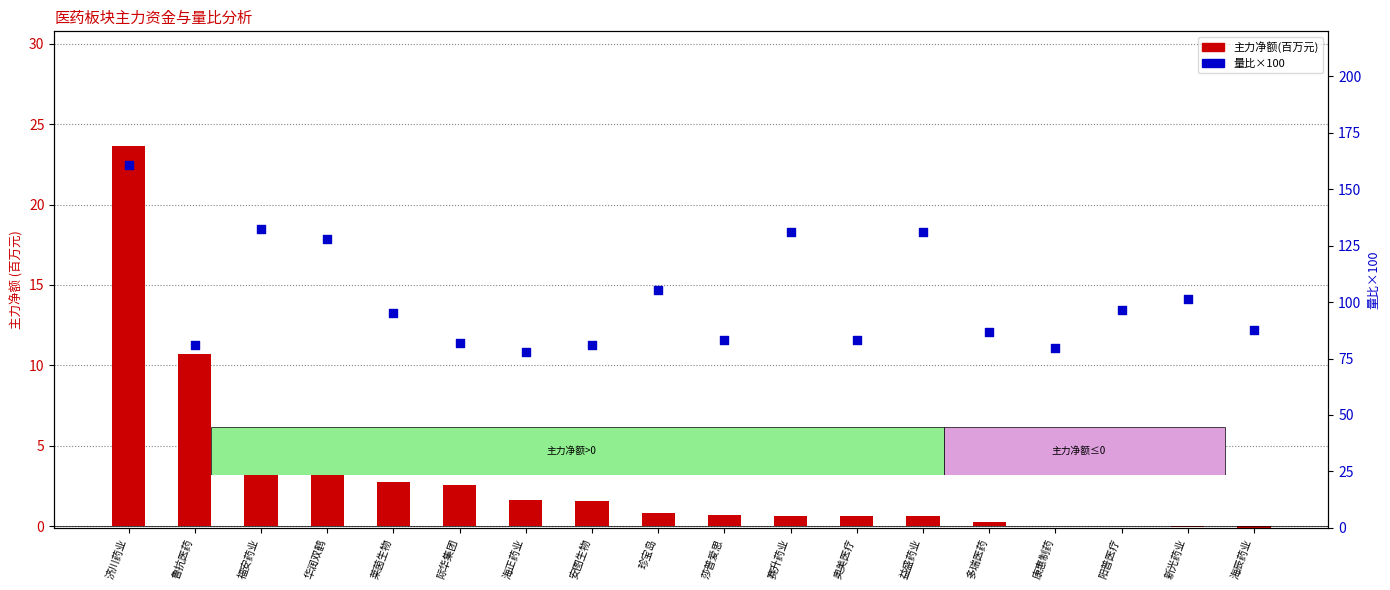

At which category is the sum across all series the highest?

济川药业